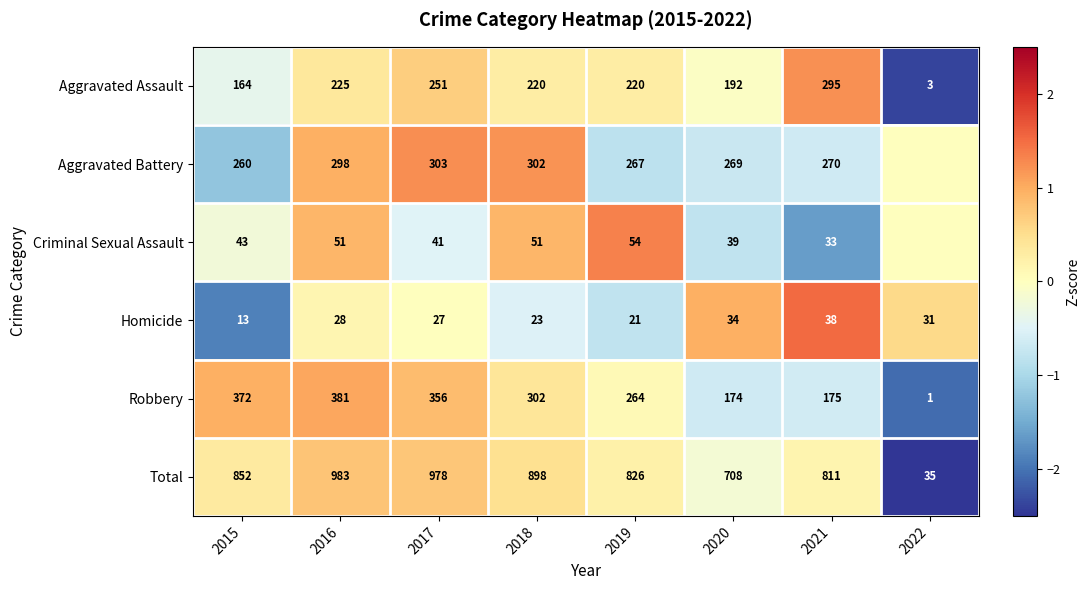

What is the difference between the second highest and minimum values in the Robbery series?

371